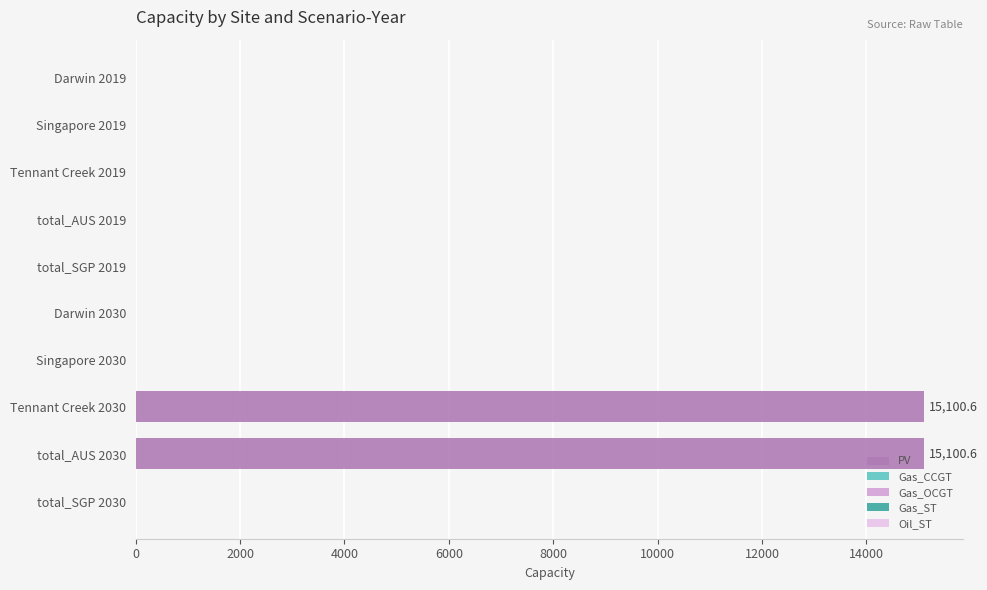

What is the sum of the values at Tennant Creek 2030 and Singapore 2019?

15100.6